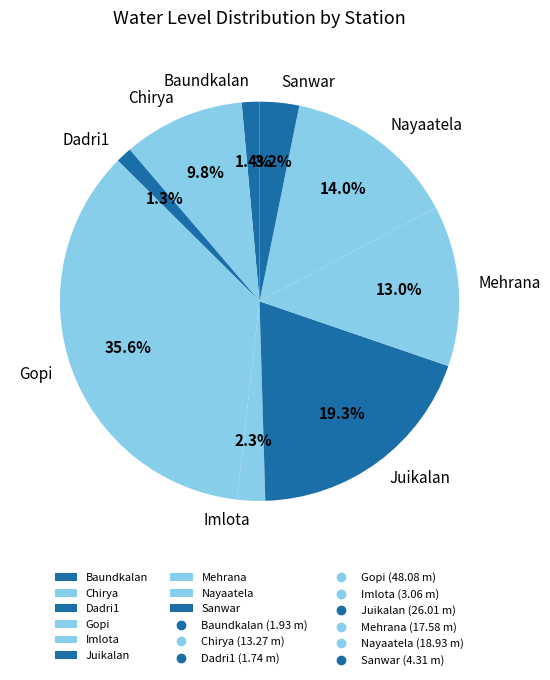

What percentage is the Nayaatela slice, to the nearest percent?

14%